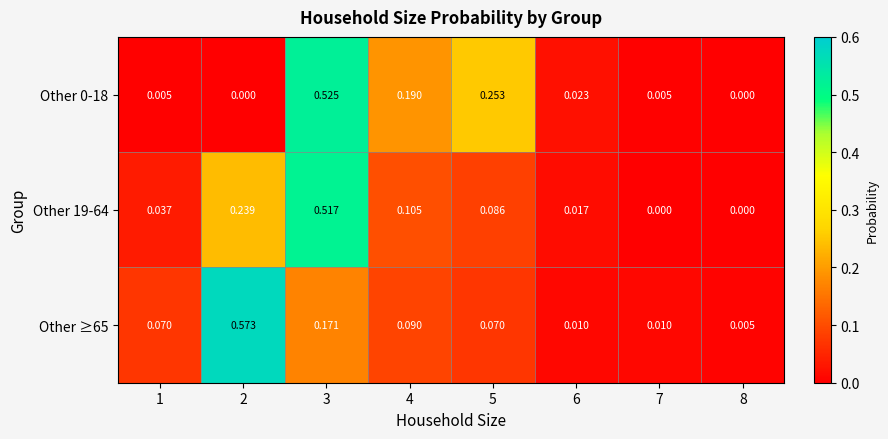

Is the value of Other 0-18 at 7 greater than the value of Other 19-64 at 1?

No